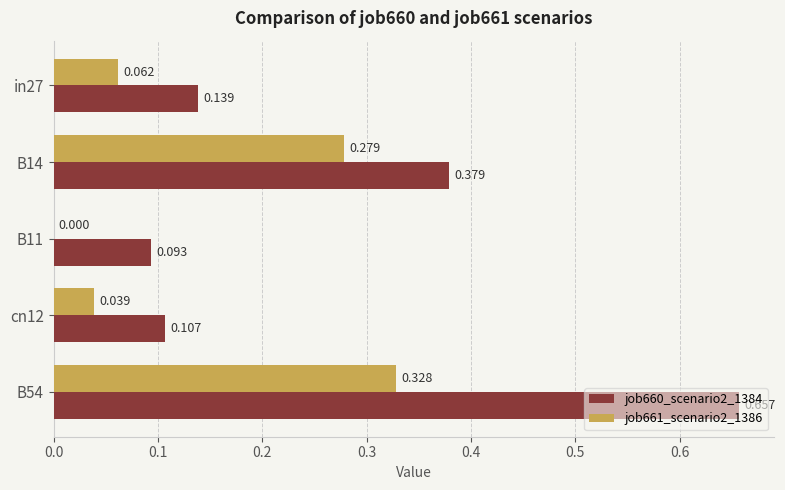

What is the difference between the maximum and minimum values in the job661_scenario2_1386 series?

0.3